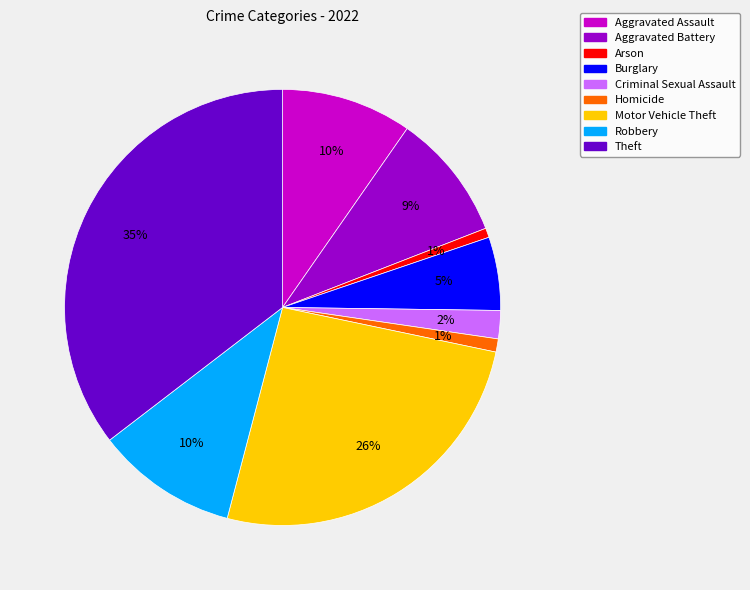

Is the sum of Theft and Criminal Sexual Assault greater than half?

No